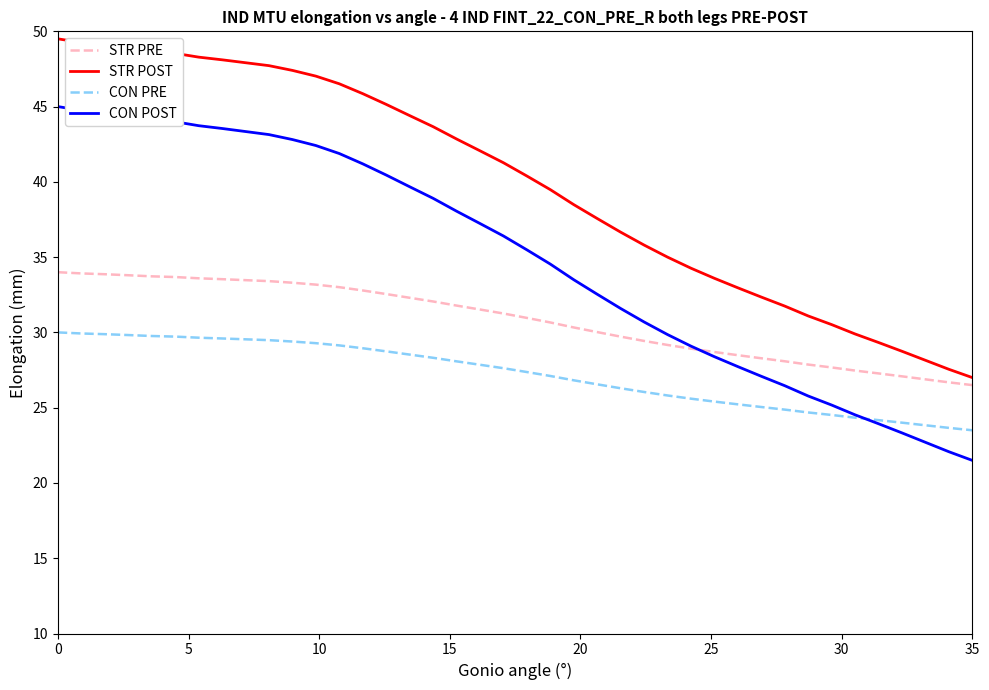

What is the difference between the second highest and second lowest values in the CON PRE series?

6.3